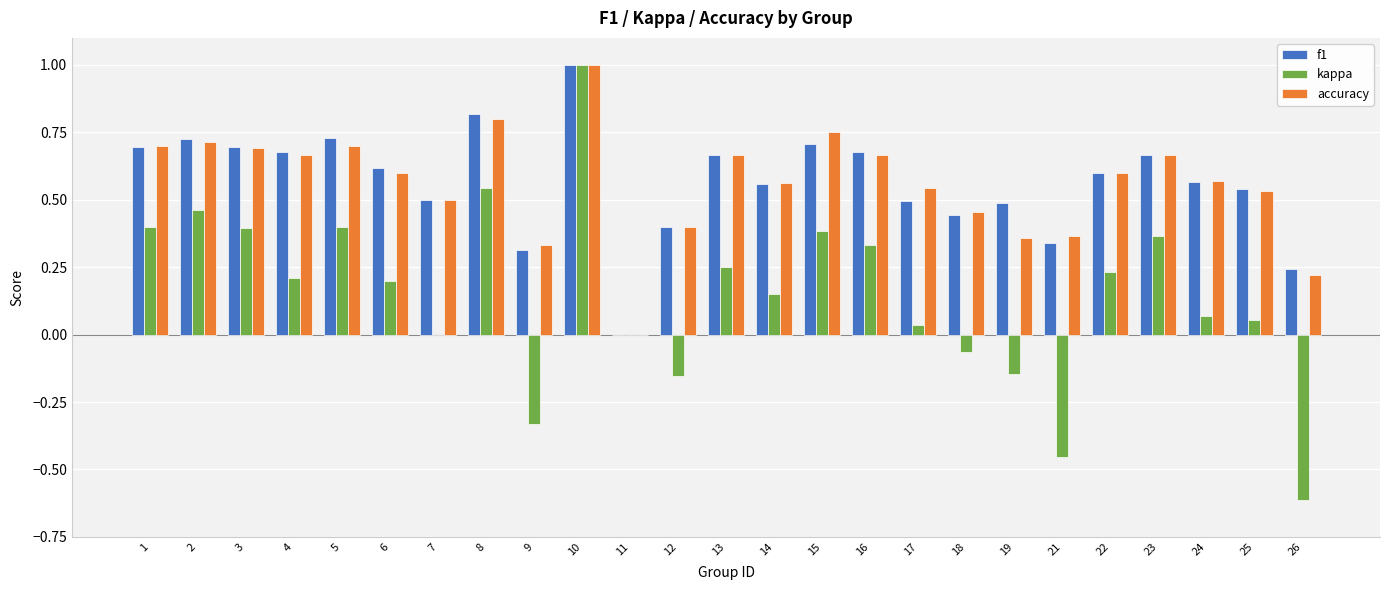

What is the sum of all accuracy values?

14.1